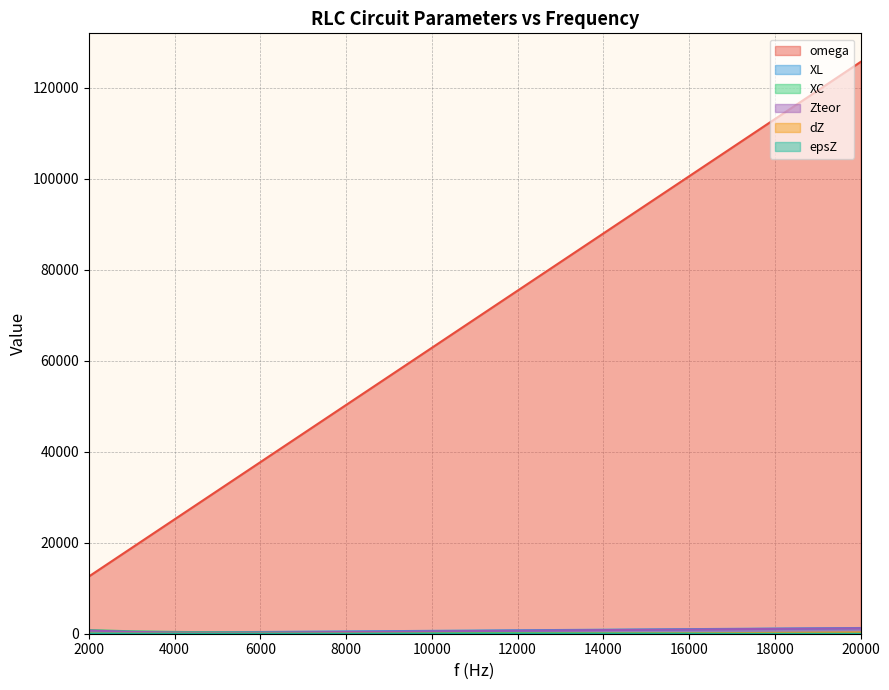

True or false: XC has more than 0 interior local peaks.

False